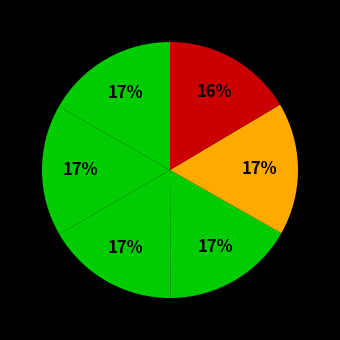

How many segments does this pie chart have?

6